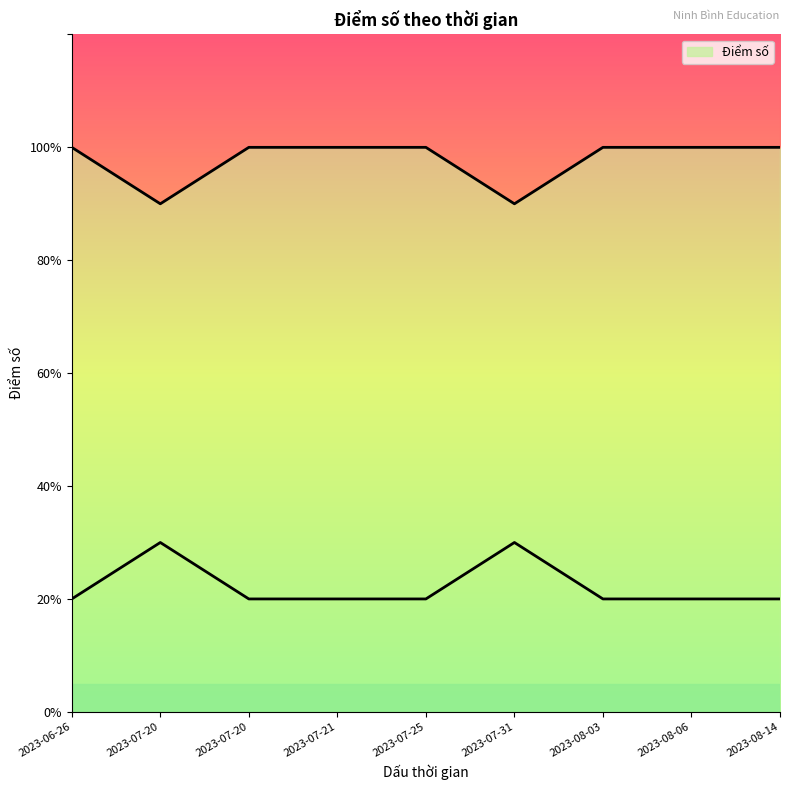

What is the label of the 2nd point from the left?

2023-07-20